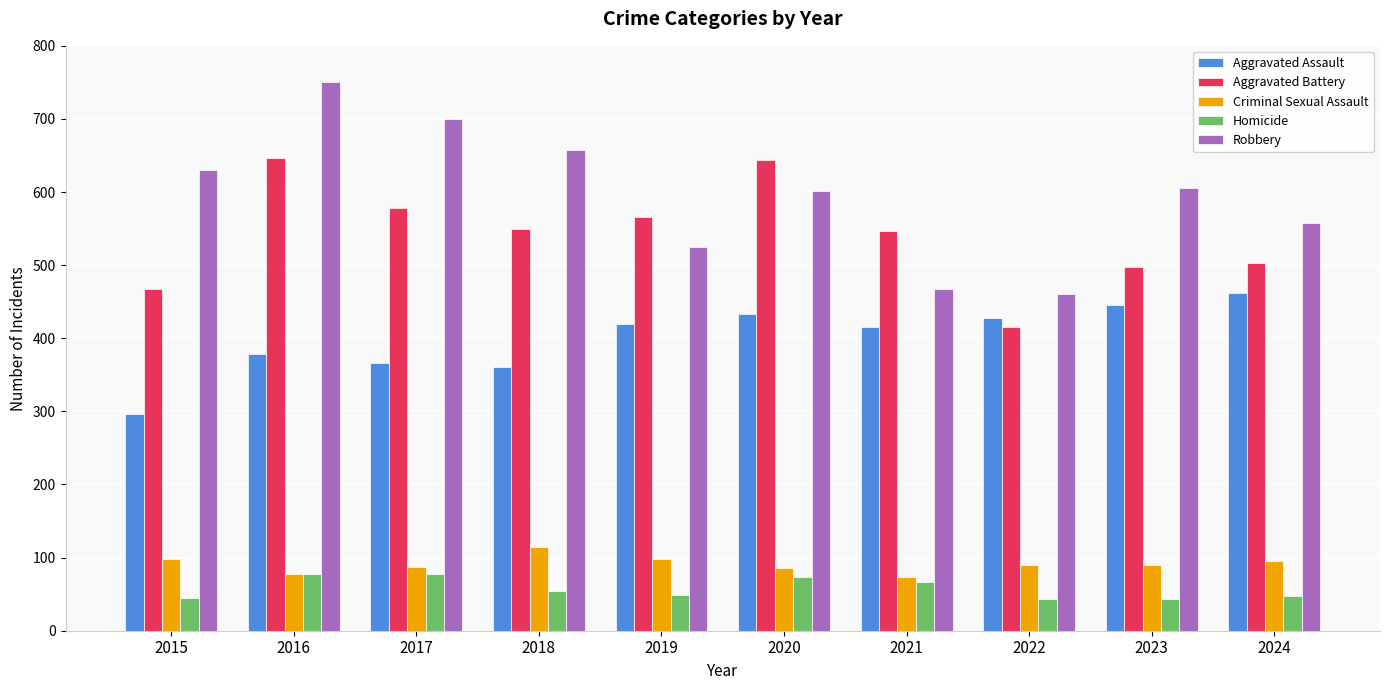

At 2024, list the series in order from largest to smallest.

Robbery, Aggravated Battery, Aggravated Assault, Criminal Sexual Assault, Homicide